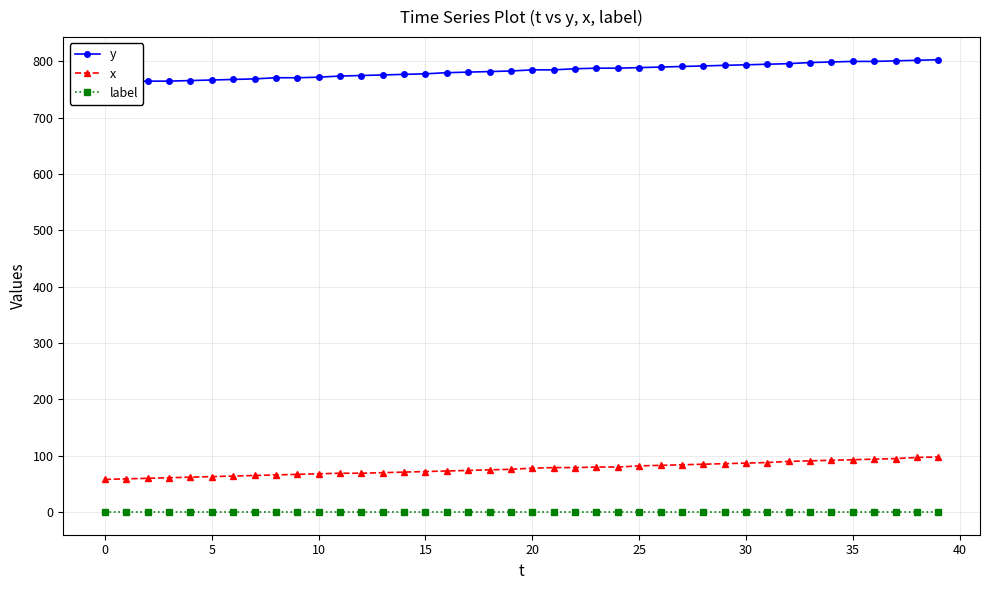

What is the sum of the y values at 38 and 31?

1597